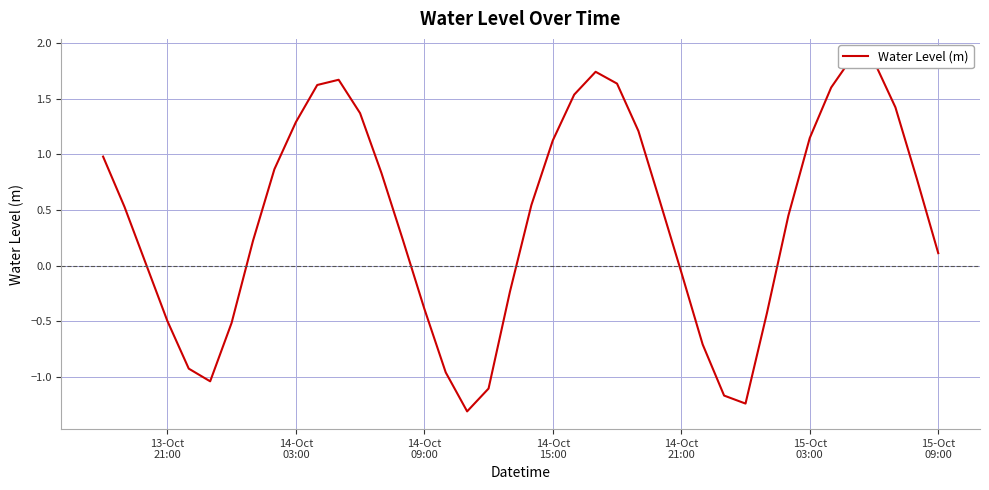

Reading left to right, transcribe all the data shown in this chart.

1.0	0.5	0.0	-0.5	-0.9	-1.0	-0.5	0.2	0.9	1.3	1.6	1.7	1.4	0.8	0.2	-0.4	-1.0	-1.3	-1.1	-0.2	0.5	1.1	1.5	1.7	1.6	1.2	0.6	-0.1	-0.7	-1.2	-1.2	-0.4	0.4	1.1	1.6	1.9	1.8	1.4	0.8	0.1